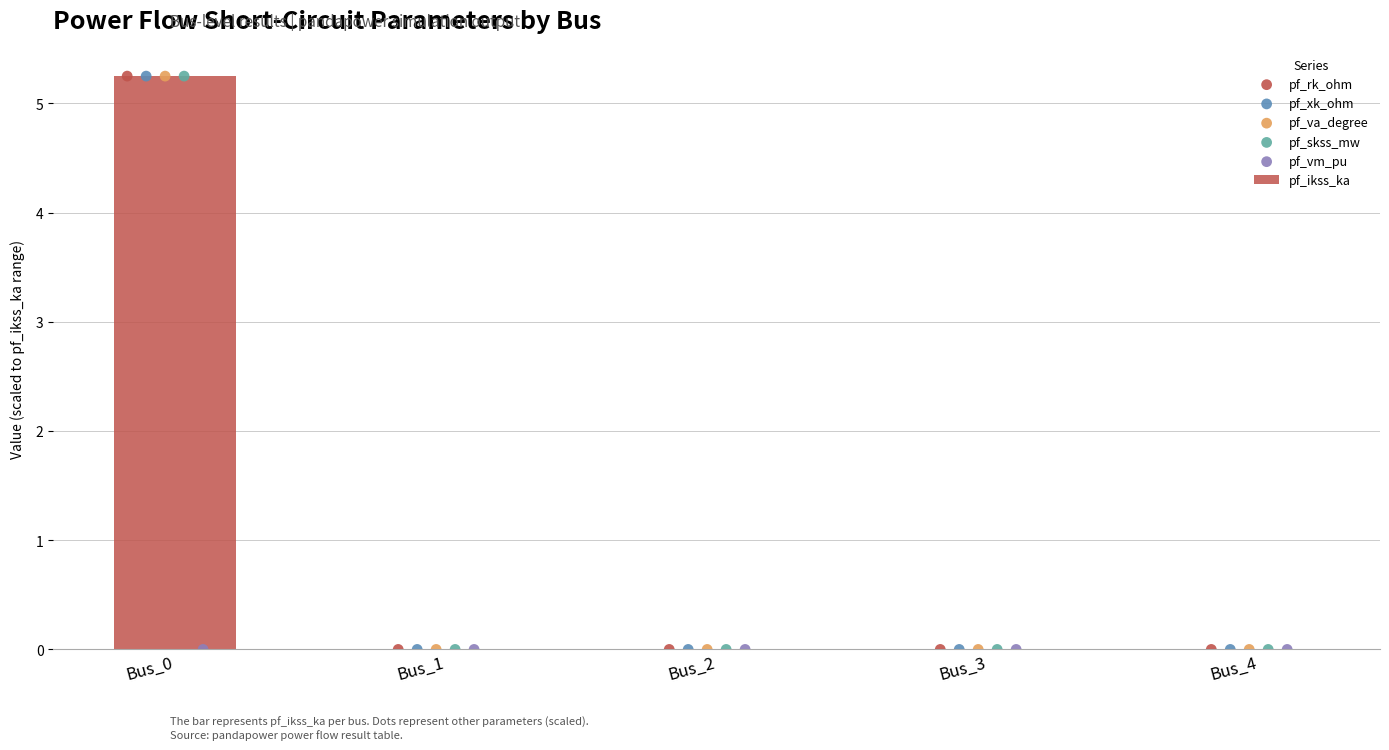

At how many categories does at least one series exceed 0?

1